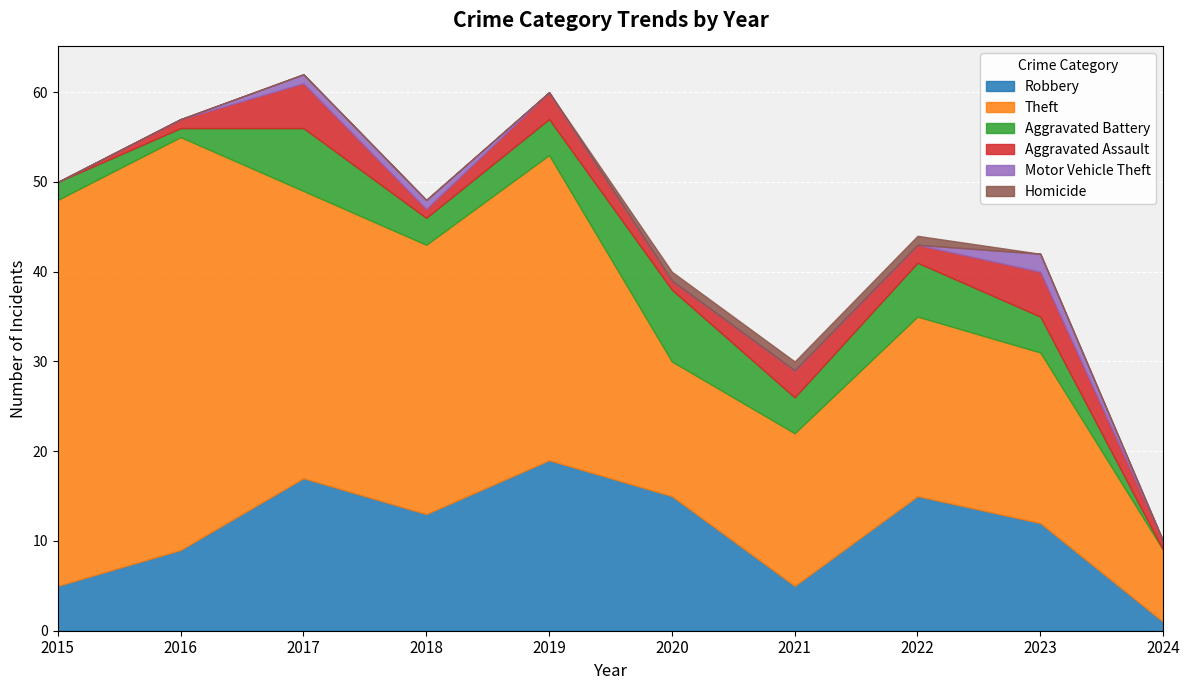

Reading right to left, list all the values displayed in this chart.

Robbery: 2024=1	2023=12	2022=15	2021=5	2020=15	2019=19	2018=13	2017=17	2016=9	2015=5
Theft: 2024=8	2023=19	2022=20	2021=17	2020=15	2019=34	2018=30	2017=32	2016=46	2015=43
Aggravated Battery: 2024=0	2023=4	2022=6	2021=4	2020=8	2019=4	2018=3	2017=7	2016=1	2015=2
Aggravated Assault: 2024=1	2023=5	2022=2	2021=3	2020=1	2019=3	2018=1	2017=5	2016=1	2015=0
Motor Vehicle Theft: 2024=0	2023=2	2022=0	2021=0	2020=0	2019=0	2018=1	2017=1	2016=0	2015=0
Homicide: 2024=0	2023=0	2022=1	2021=1	2020=1	2019=0	2018=0	2017=0	2016=0	2015=0